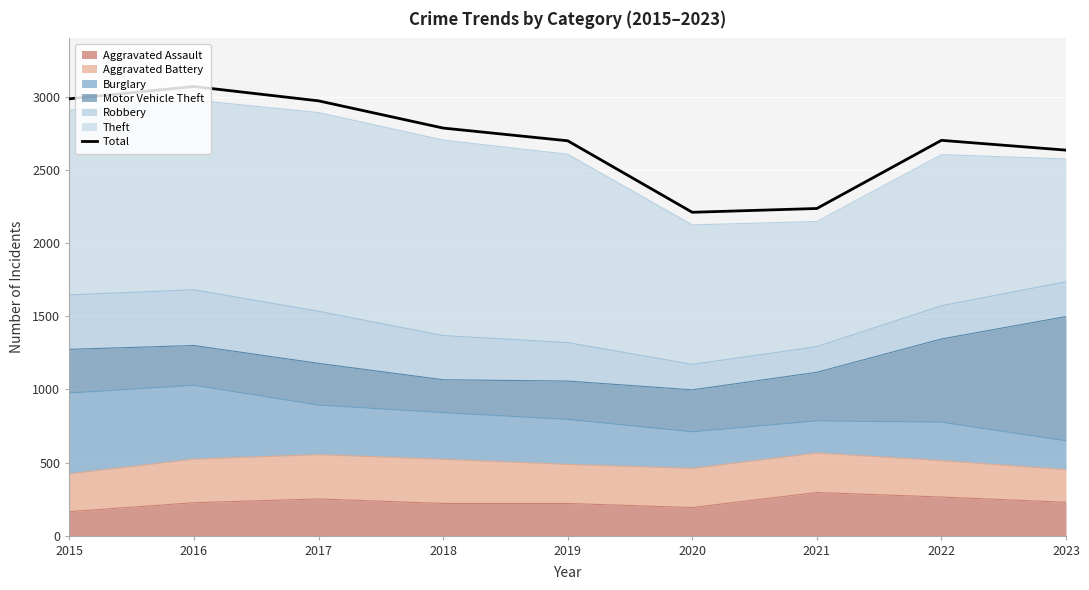

How many lines are shown in the chart?

1